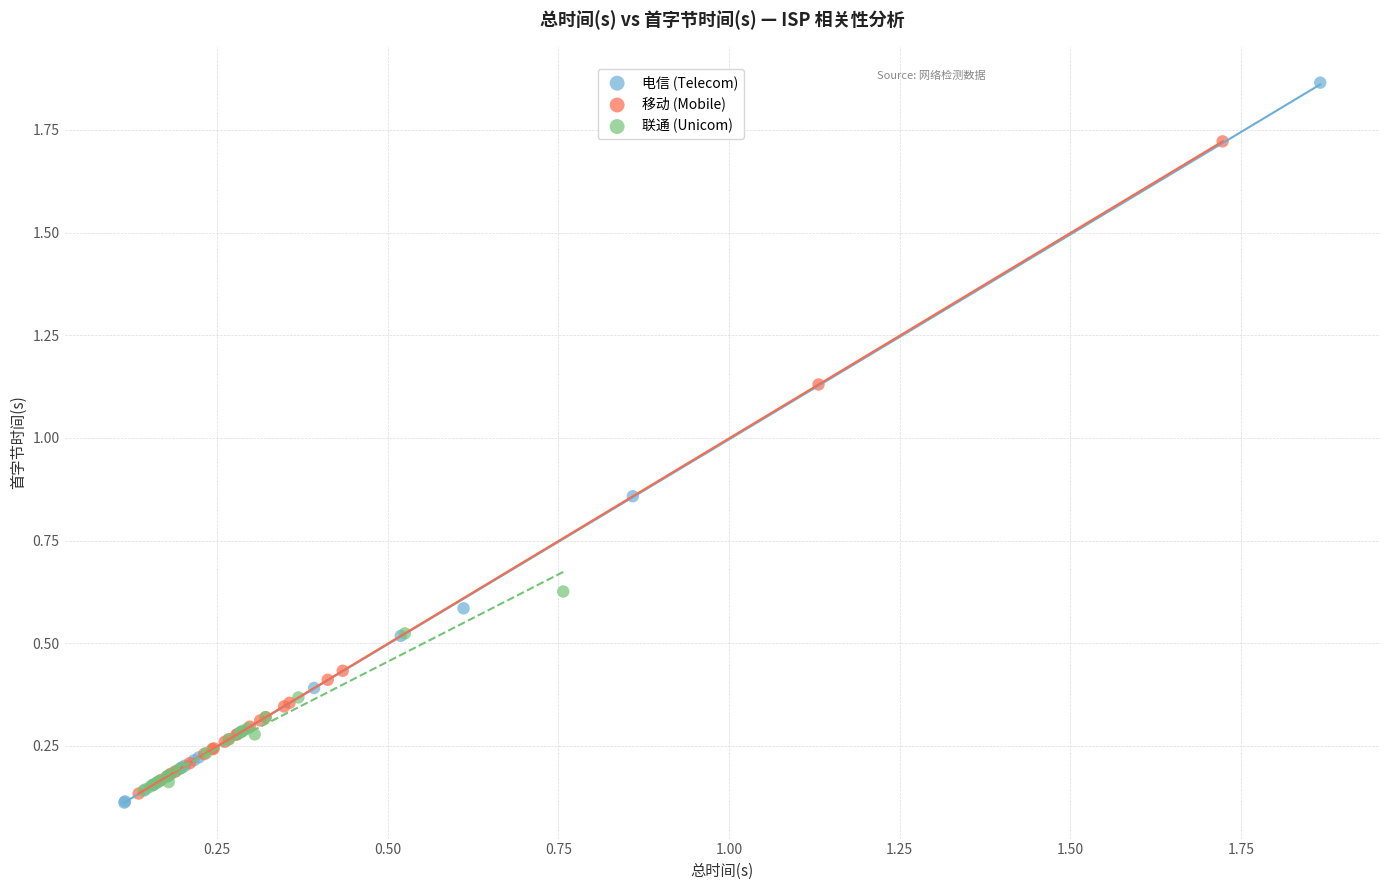

Which series reaches the maximum Y coordinate?

电信 (Telecom)